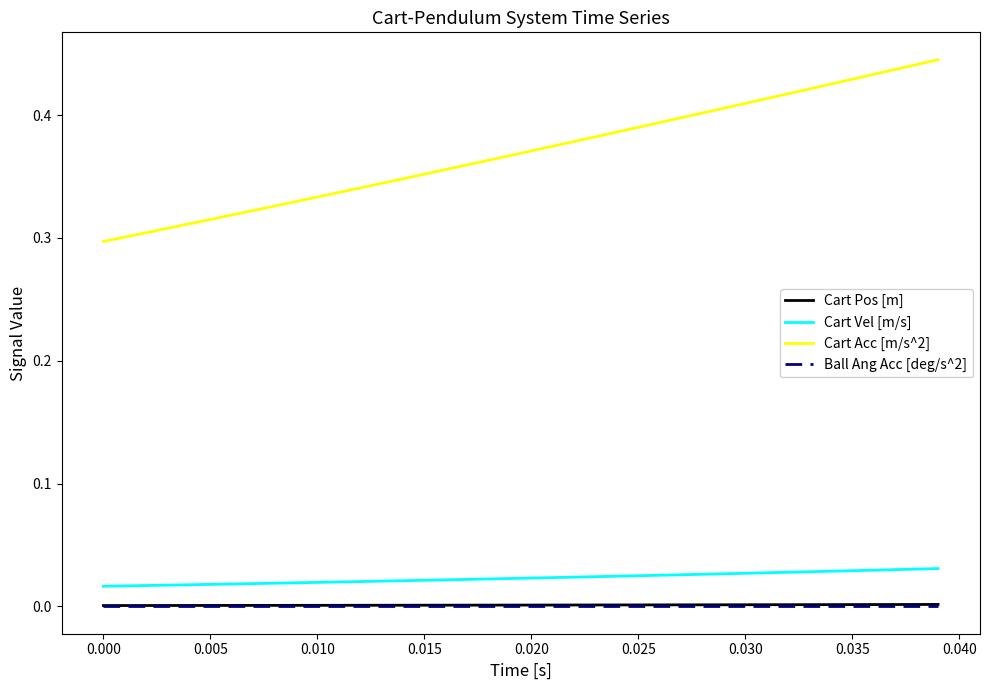

At how many categories does at least one series exceed 0?

40